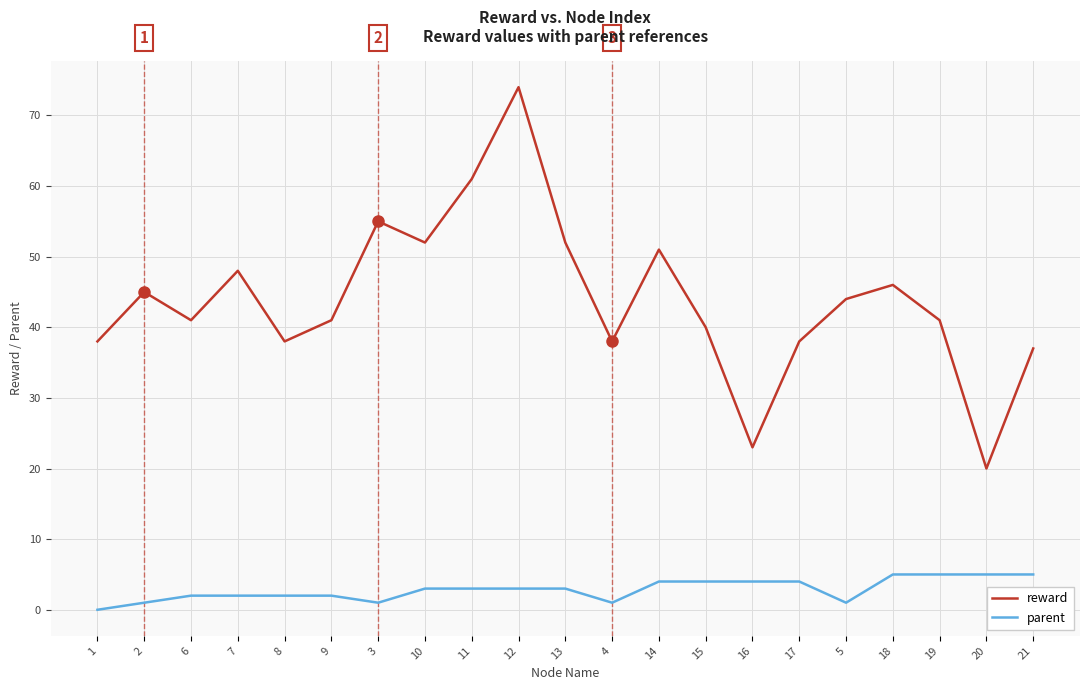

The parent series shows 3 at 10. True or false?

True